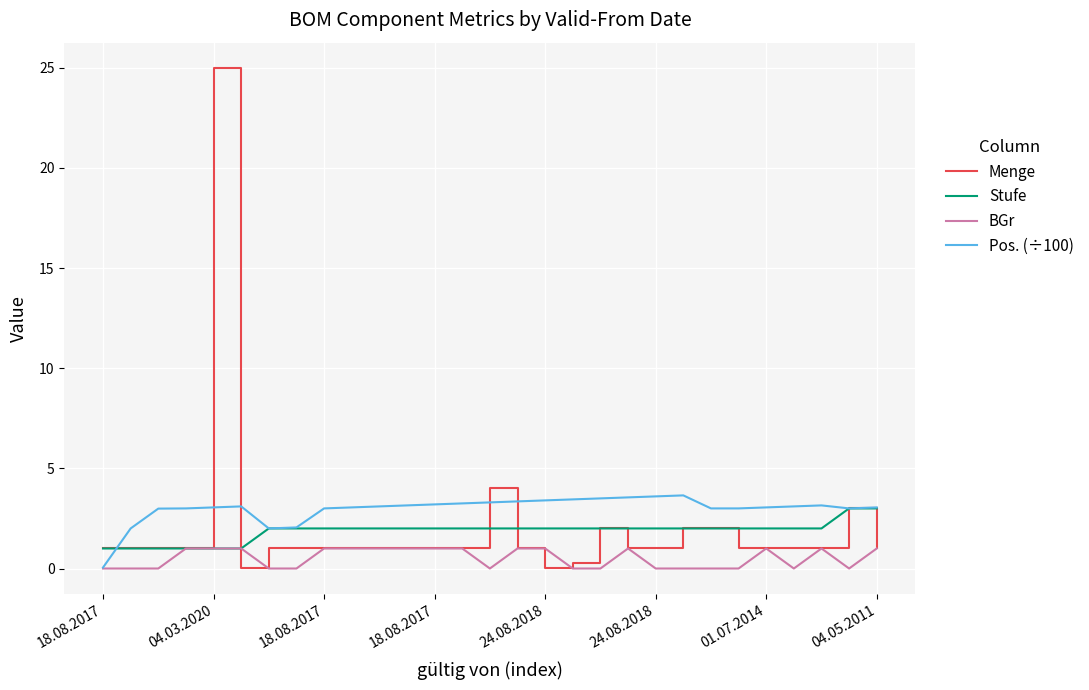

Which series has the widest spread of values?

Menge